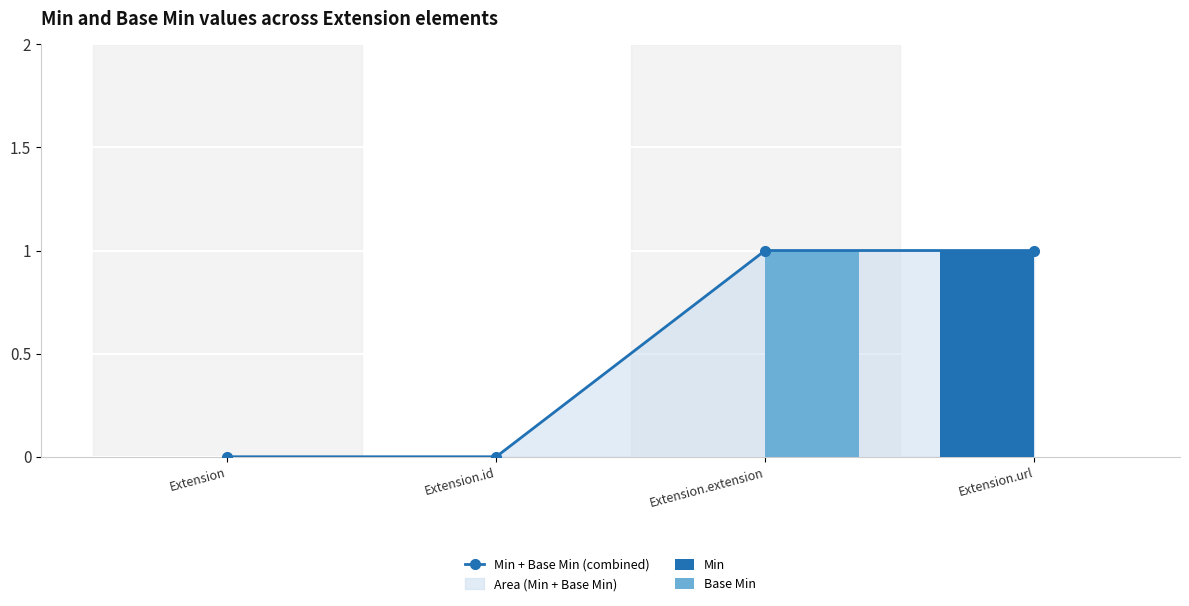

Are the bars grouped side by side (vs. stacked)?

Yes